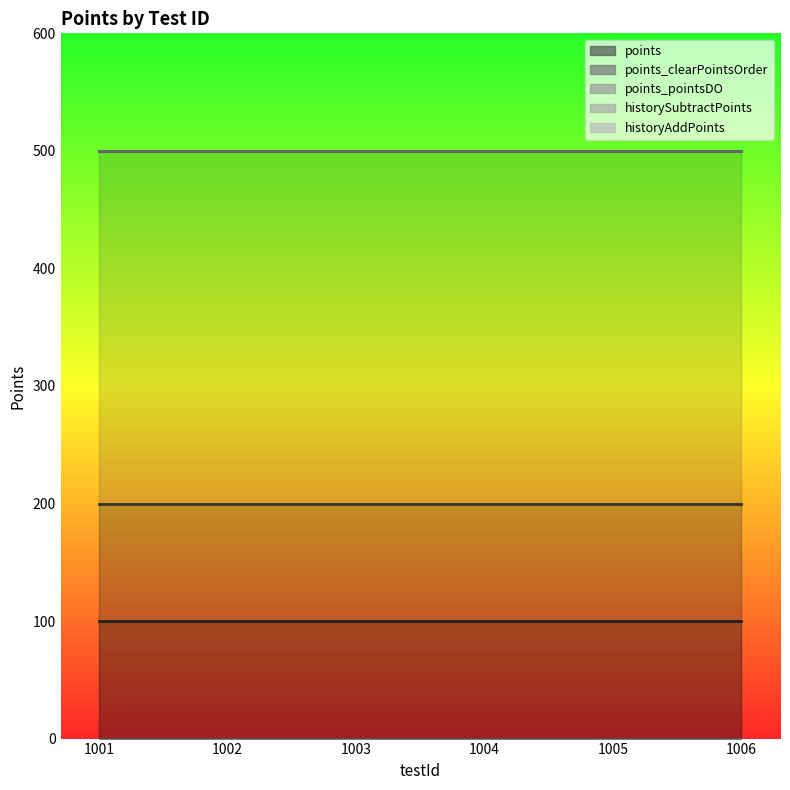

Which series changed the most between 1002 and 1004?

points